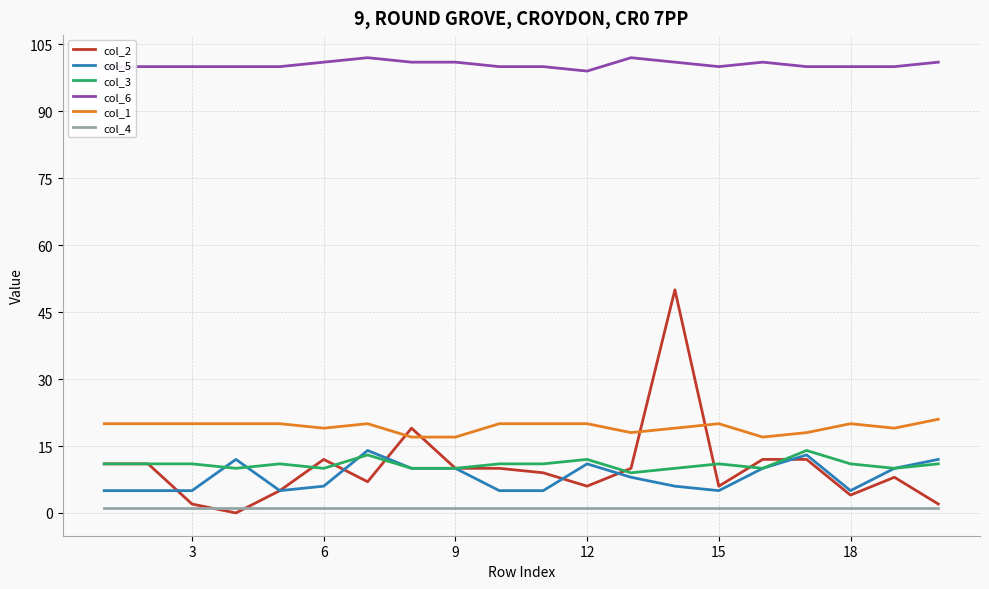

True or false: col_1 and col_5 cross at least once.

False